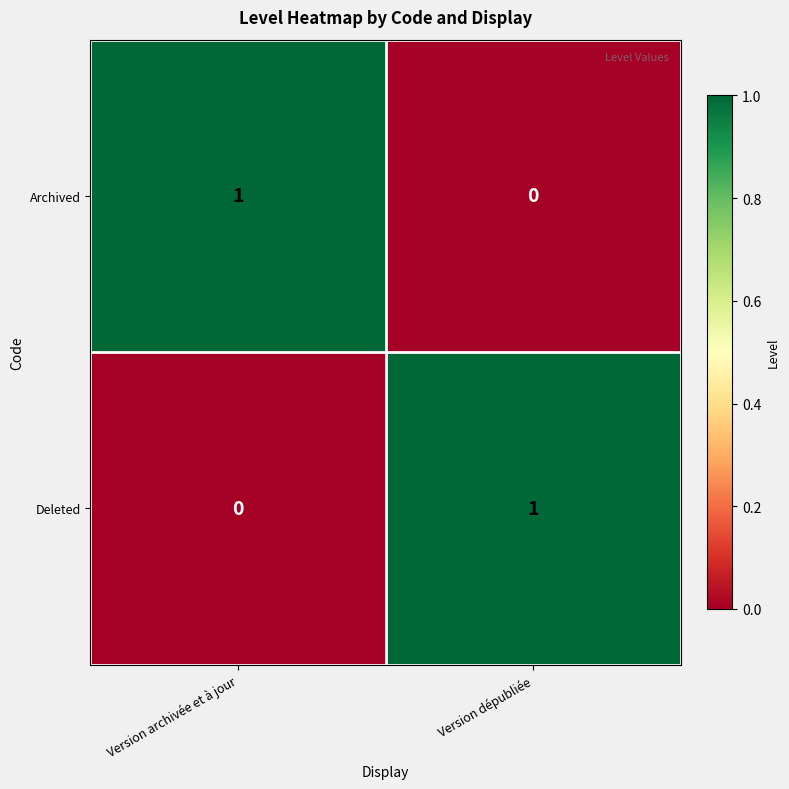

True or false: Deleted has a value of 0 at Version dépubliée.

False